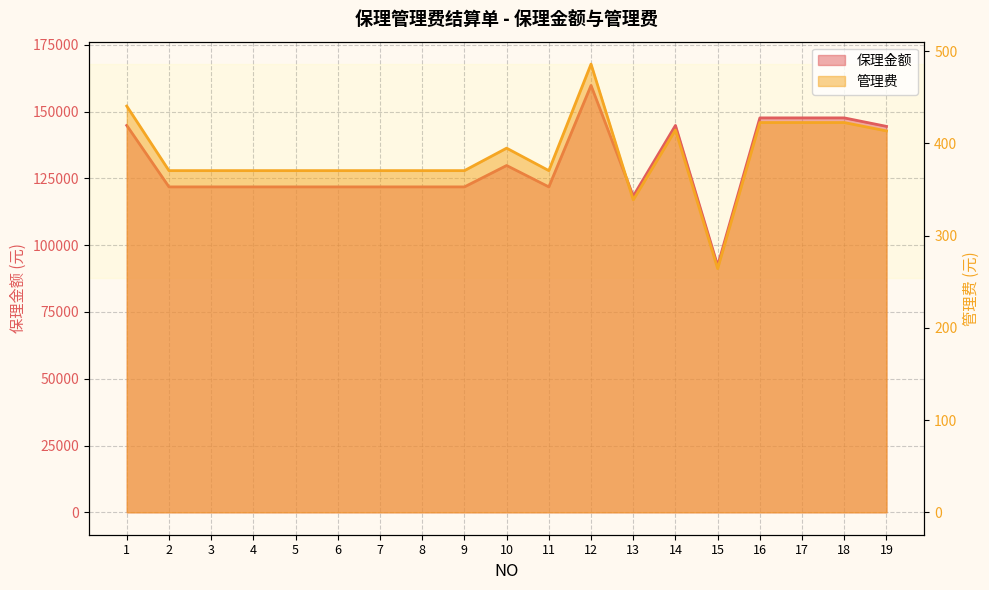

At which label does 管理费 first exceed 370?

1